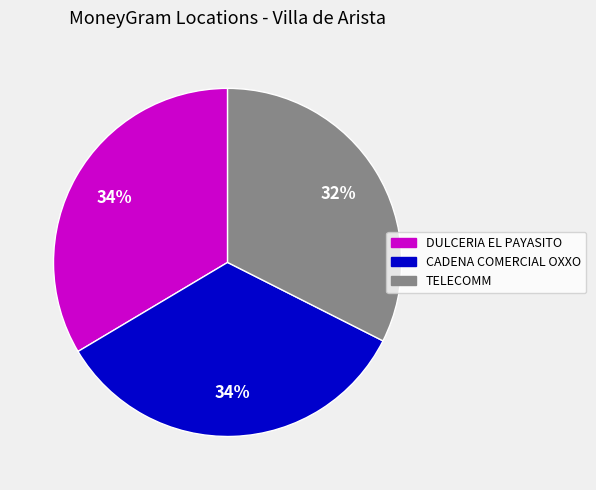

To the nearest percent, what is the combined percentage of DULCERIA EL PAYASITO and CADENA COMERCIAL OXXO?

68%